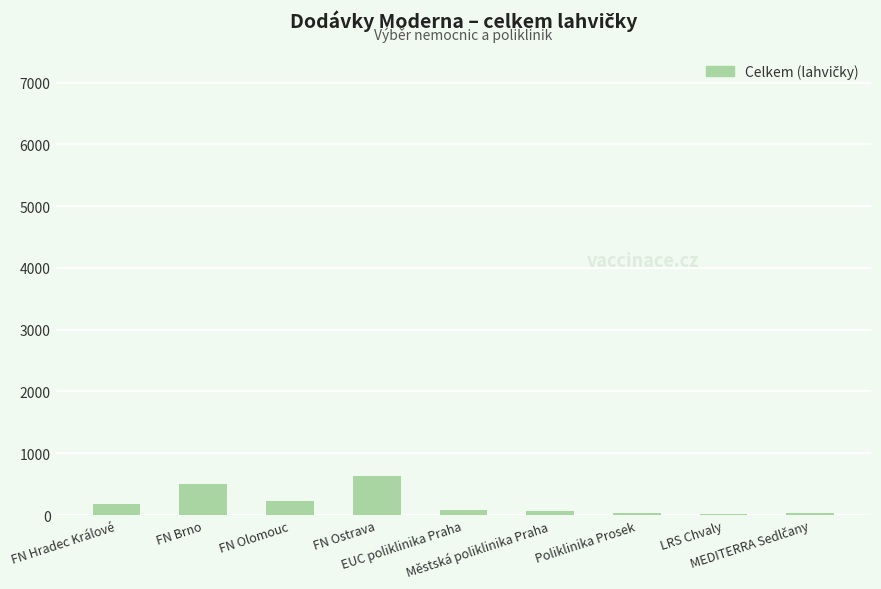

What is the greatest value displayed?

626